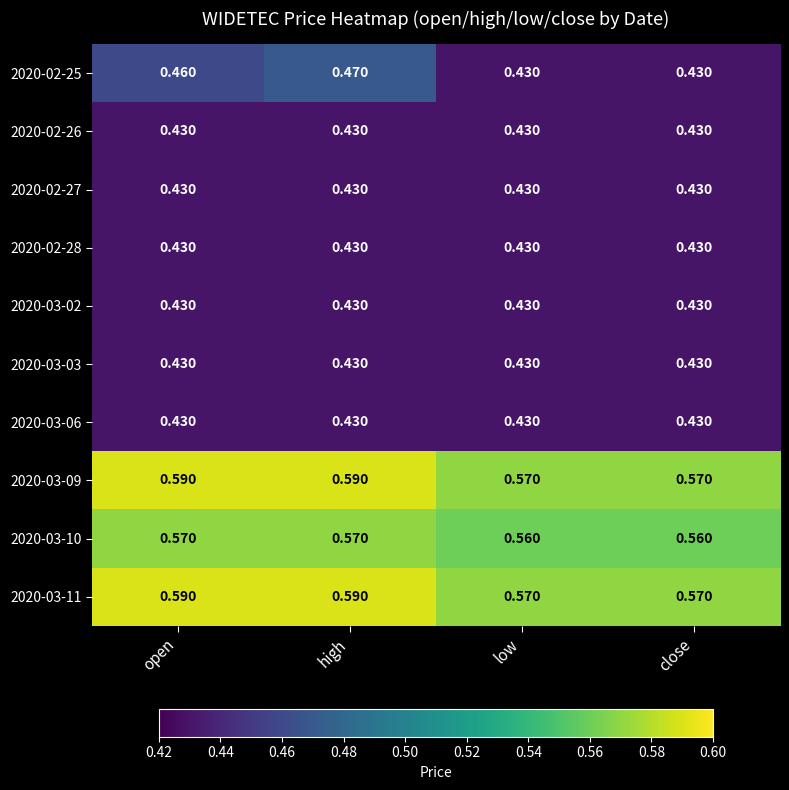

At which category is the sum across all series the highest?

high